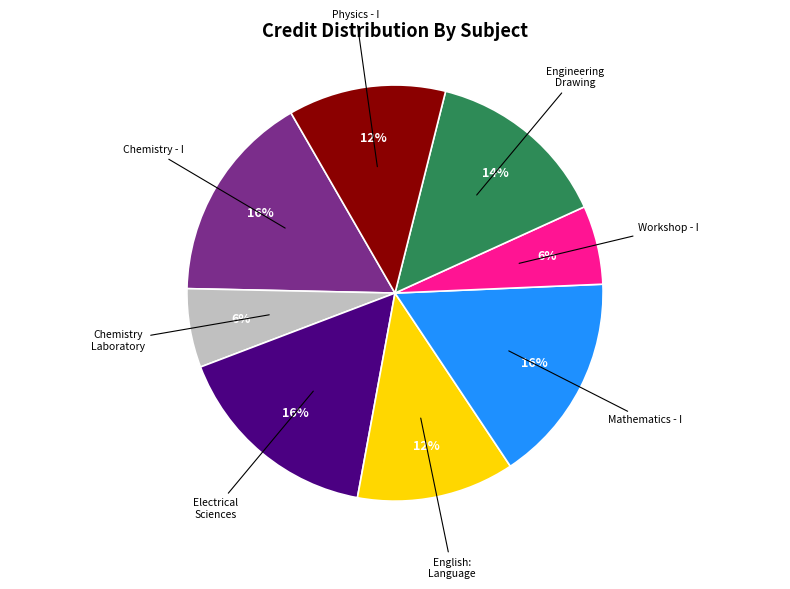

Is there a majority slice in this chart?

No